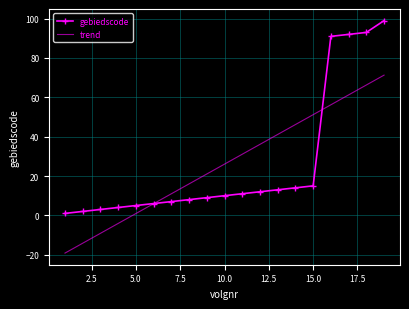

List the series in order of their peak value, lowest first.

trend, gebiedscode